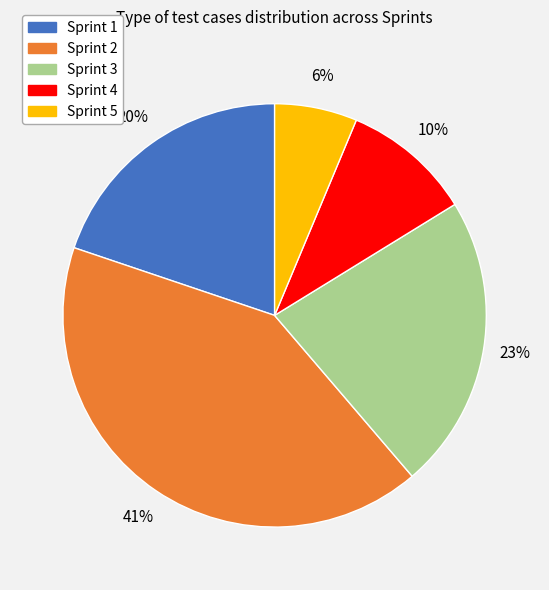

Approximately how many times larger is the value at Sprint 3 compared to Sprint 1?

1.1